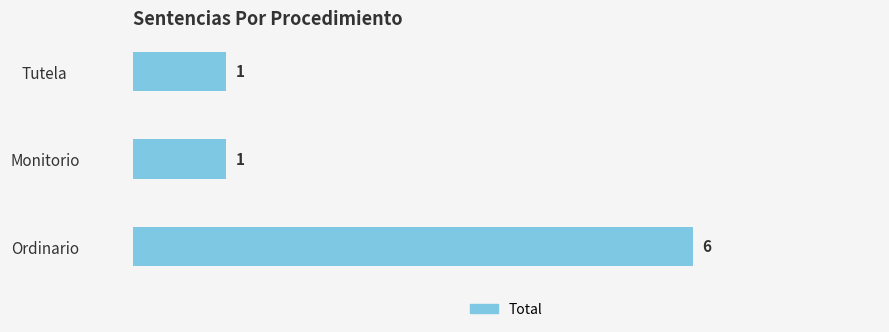

What is the maximum value shown in the chart?

6